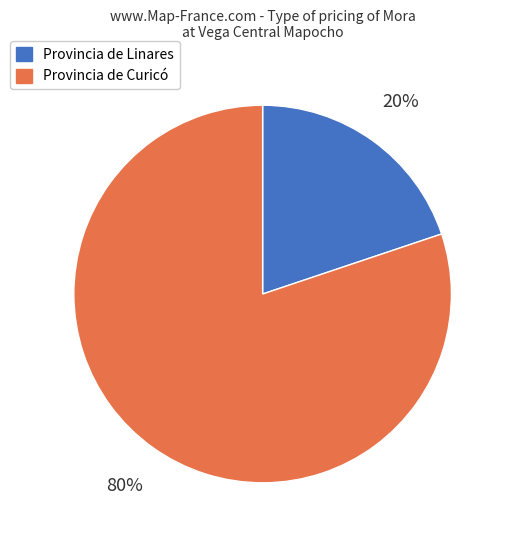

Is there a majority slice in this chart?

Yes